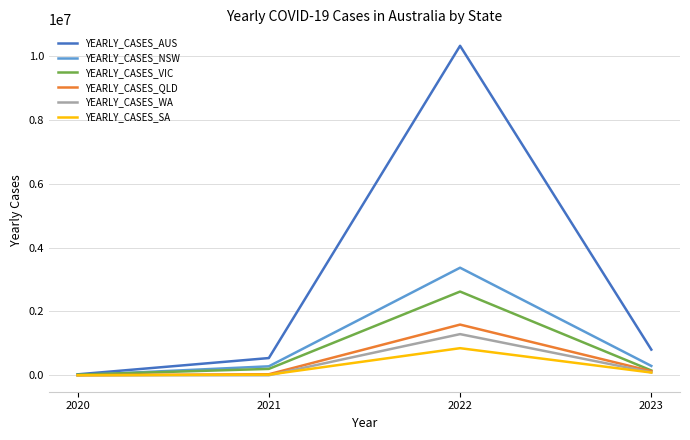

True or false: YEARLY_CASES_WA has a value of 898004 at 2022.

False